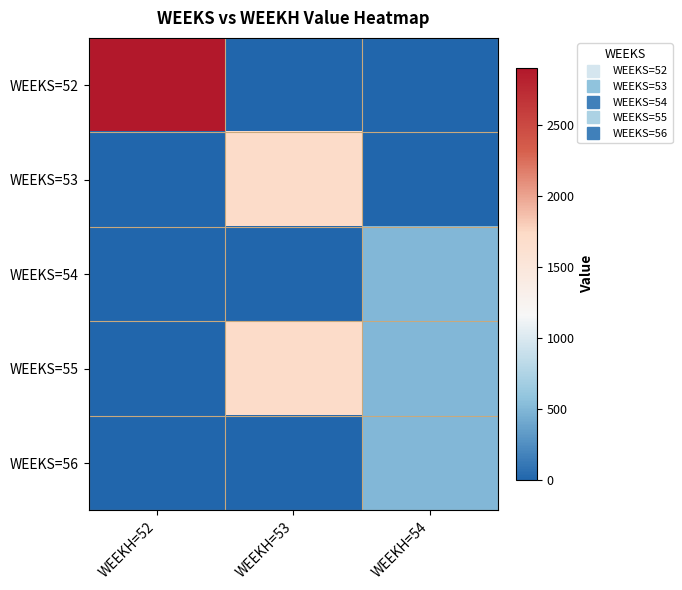

Reading left to right, transcribe all the data shown in this chart.

WEEKS=52: WEEKH=52=2902.4	WEEKH=53=0.0	WEEKH=54=0.0
WEEKS=53: WEEKH=52=0.0	WEEKH=53=1703.6	WEEKH=54=0.0
WEEKS=54: WEEKH=52=0.0	WEEKH=53=0.0	WEEKH=54=504.7
WEEKS=55: WEEKH=52=0.0	WEEKH=53=1703.6	WEEKH=54=504.7
WEEKS=56: WEEKH=52=0.0	WEEKH=53=0.0	WEEKH=54=504.7